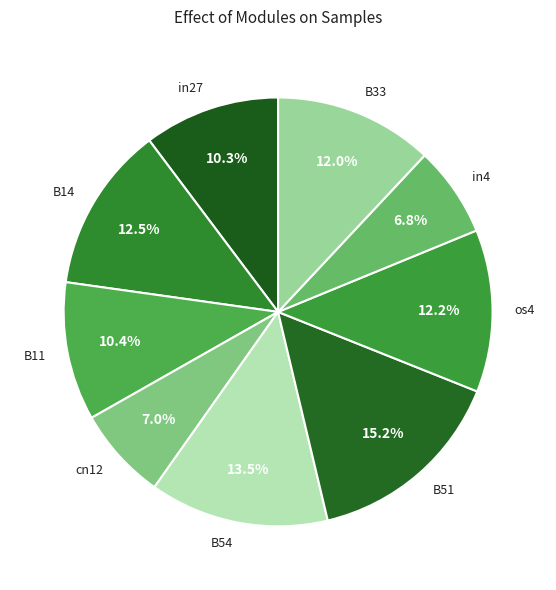

Is cn12 the majority of the pie?

No